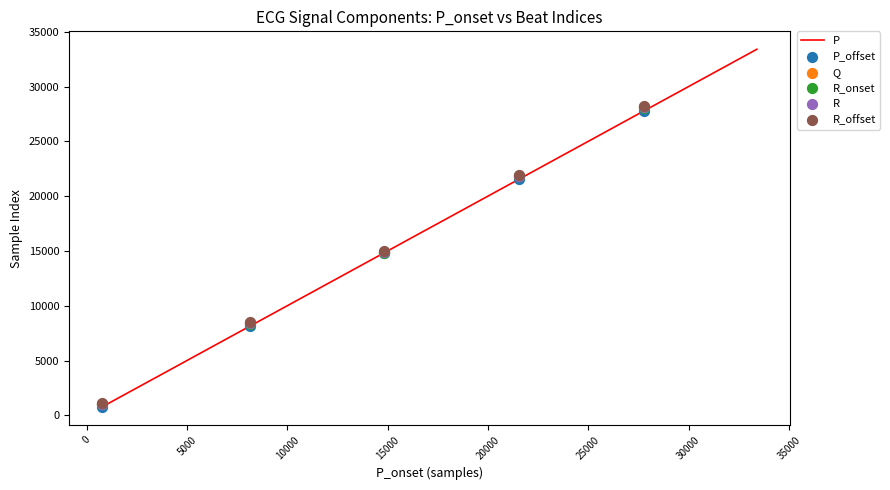

What is the highest value of the P series?

33411